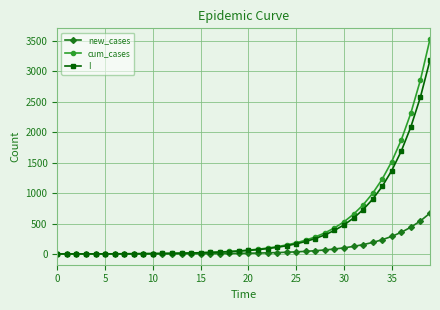

What is the value of the I point at the 32nd from the left?

589.0